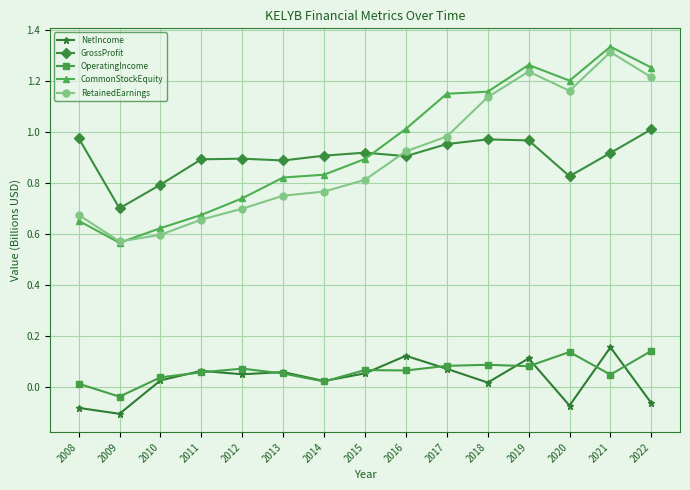

How many lines are shown in the chart?

5